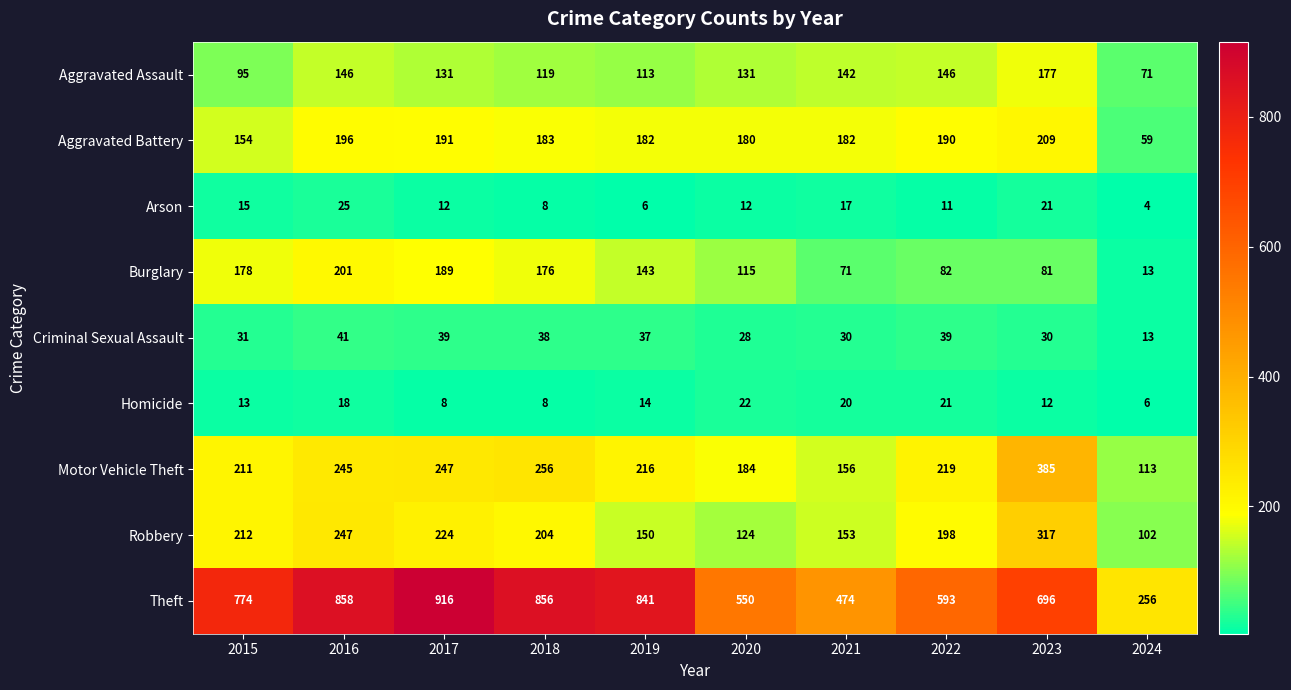

At 2022, list the series in order from largest to smallest.

Theft, Motor Vehicle Theft, Robbery, Aggravated Battery, Aggravated Assault, Burglary, Criminal Sexual Assault, Homicide, Arson